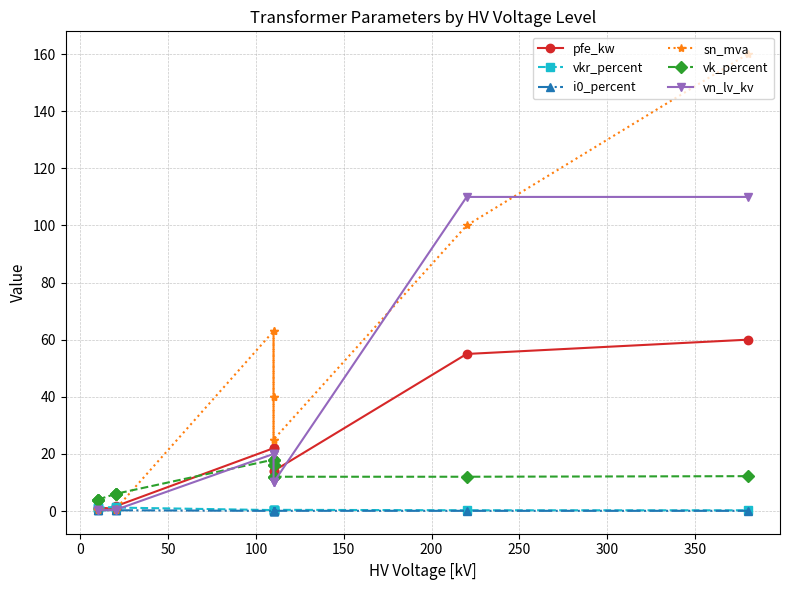

In sn_mva, how many points are higher than both neighbors (excluding endpoints)?

3